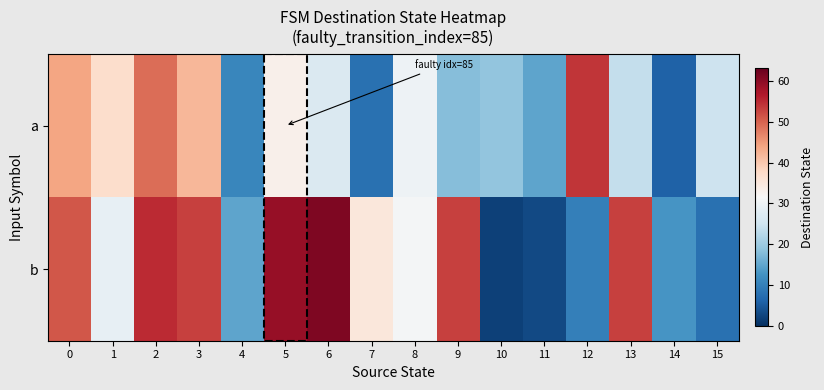

Reading right to left, what are all the values shown in this chart?

a: 15=25	14=6	13=24	12=54	11=15	10=19	9=18	8=30	7=8	6=27	5=33	4=11	3=42	2=49	1=37	0=44
b: 15=8	14=13	13=53	12=10	11=3	10=2	9=53	8=31	7=35	6=61	5=59	4=15	3=53	2=55	1=29	0=51